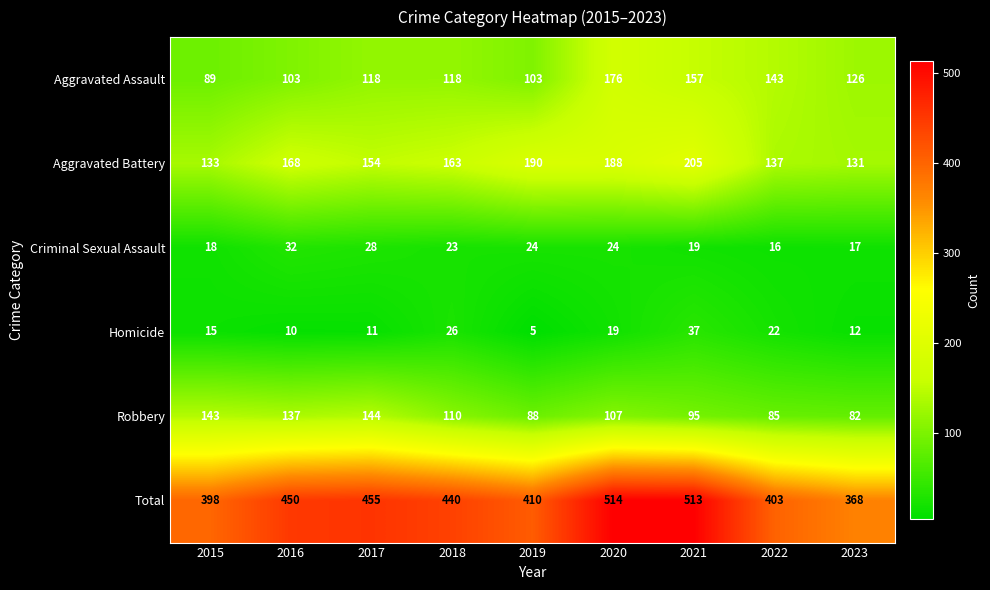

What is the sum of all Aggravated Assault values?

1133